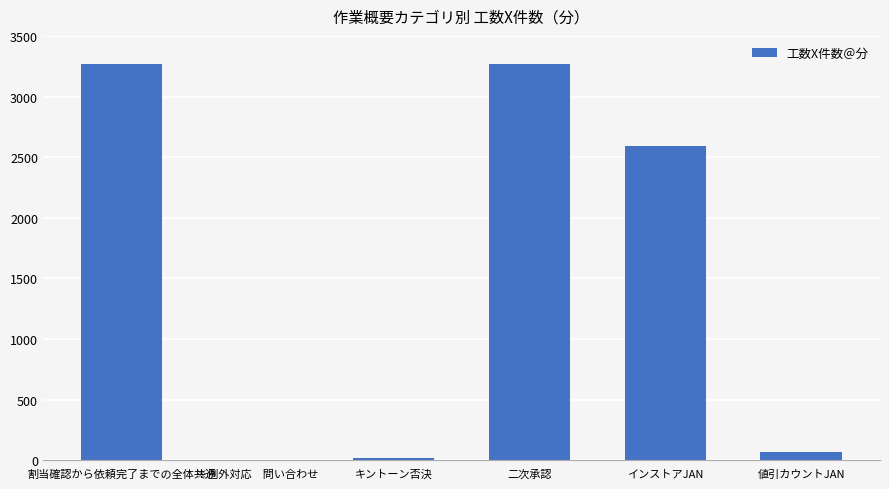

What is the greatest value displayed?

3265